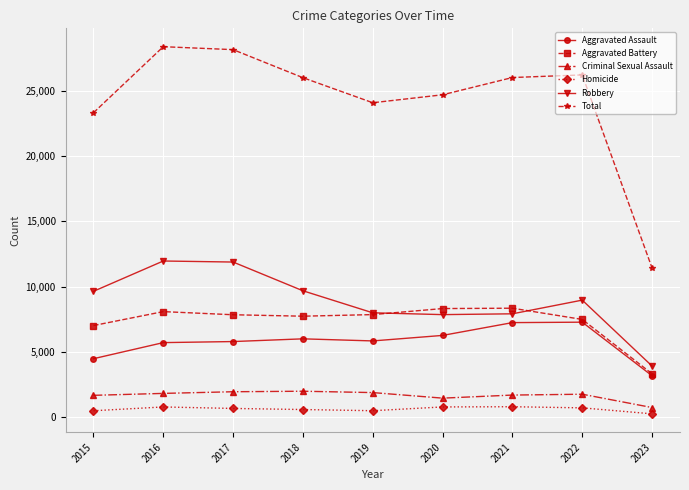

What is the sum of the Criminal Sexual Assault values at 2016 and 2022?

3585